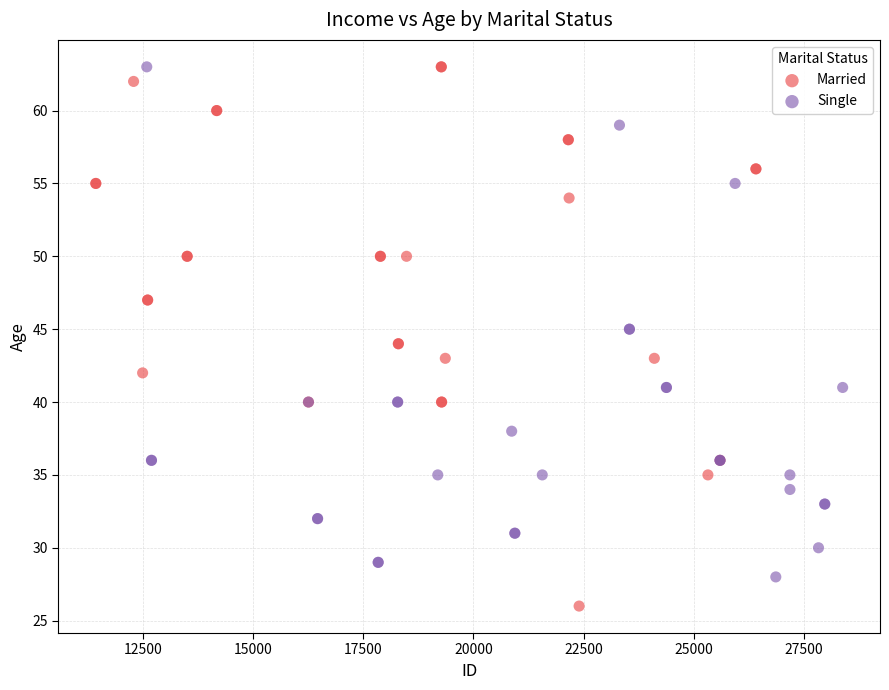

Which series has the largest Y range (max minus min)?

Married